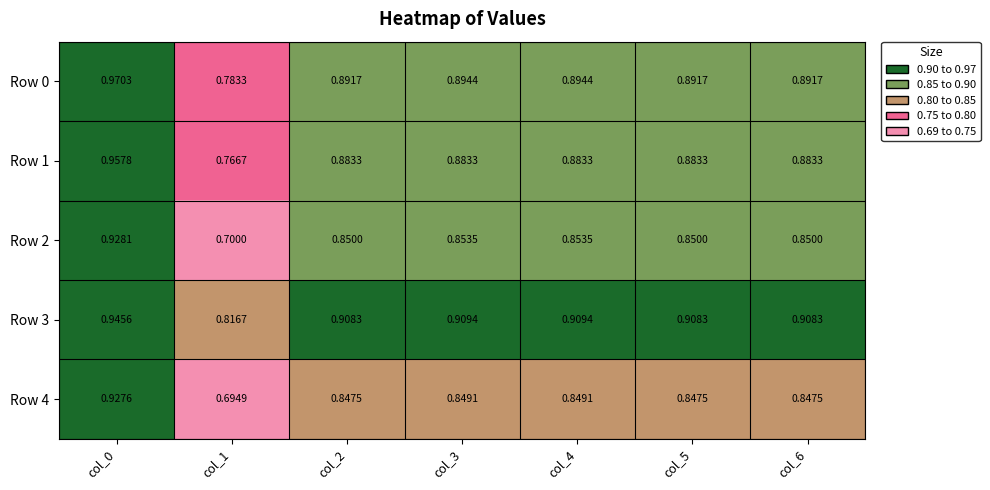

At how many categories does at least one series exceed 0?

7